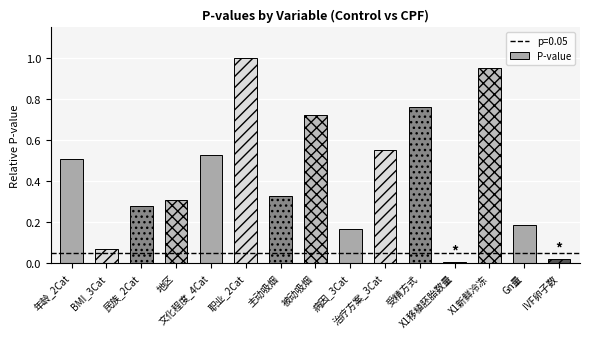

Rank the categories by value from lowest to highest.

X1移植胚胎数量, IVF卵子数, BMI_3Cat, 病因_3Cat, Gn量, 民族_2Cat, 地区, 主动吸烟, 年龄_2Cat, 文化程度_4Cat, 治疗方案_3Cat, 被动吸烟, 受精方式, X1新鲜冷冻, 职业_2Cat